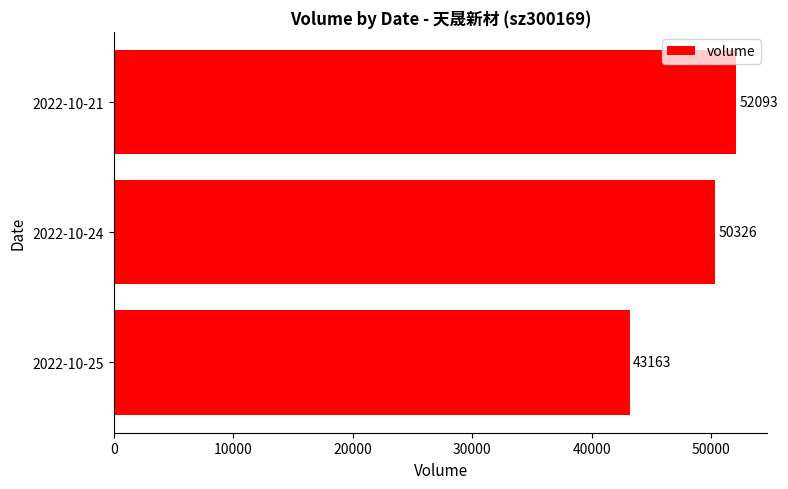

At which category does the chart reach its peak across all series?

2022-10-21